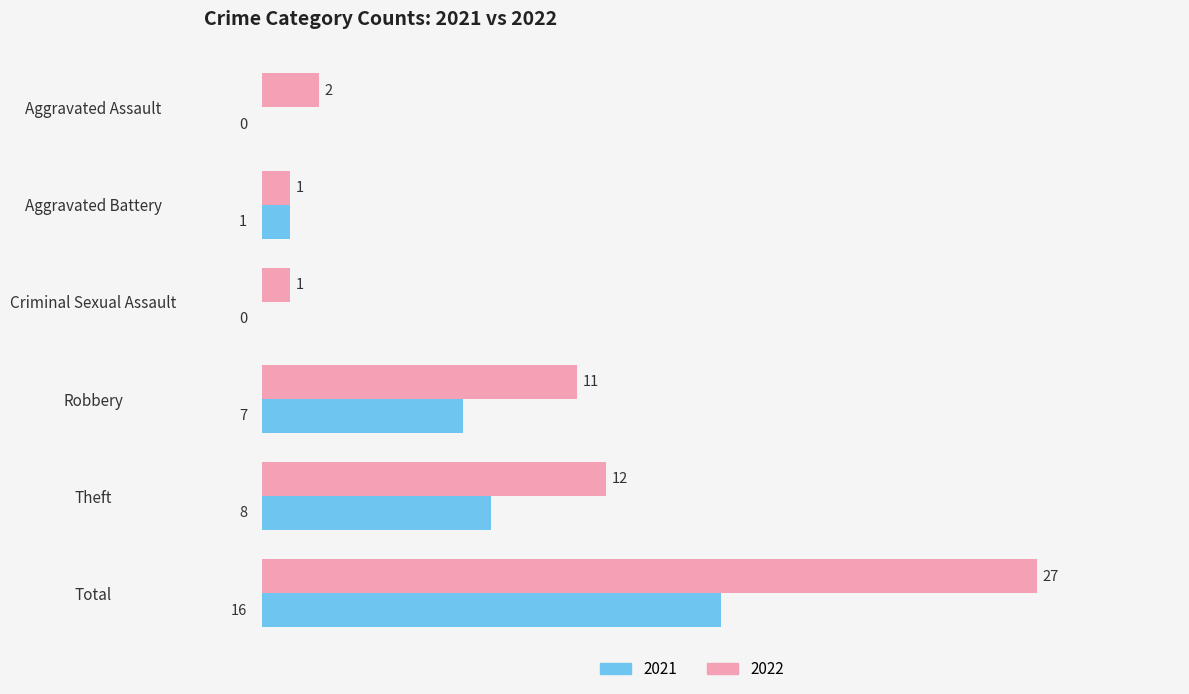

Where is 2021 nearest to the value 8?

Theft